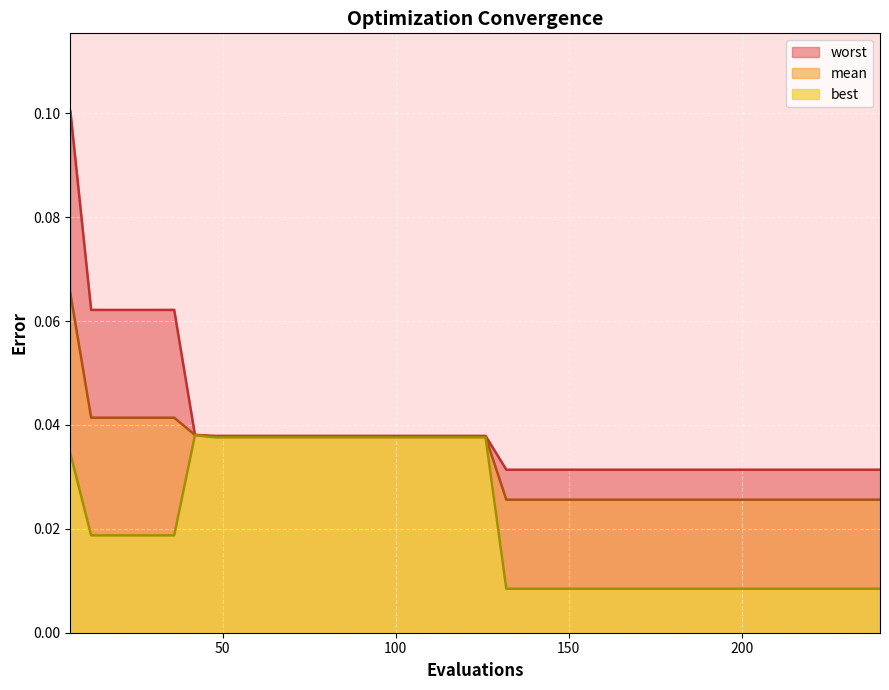

The worst series shows 0.0 at 192. True or false?

False